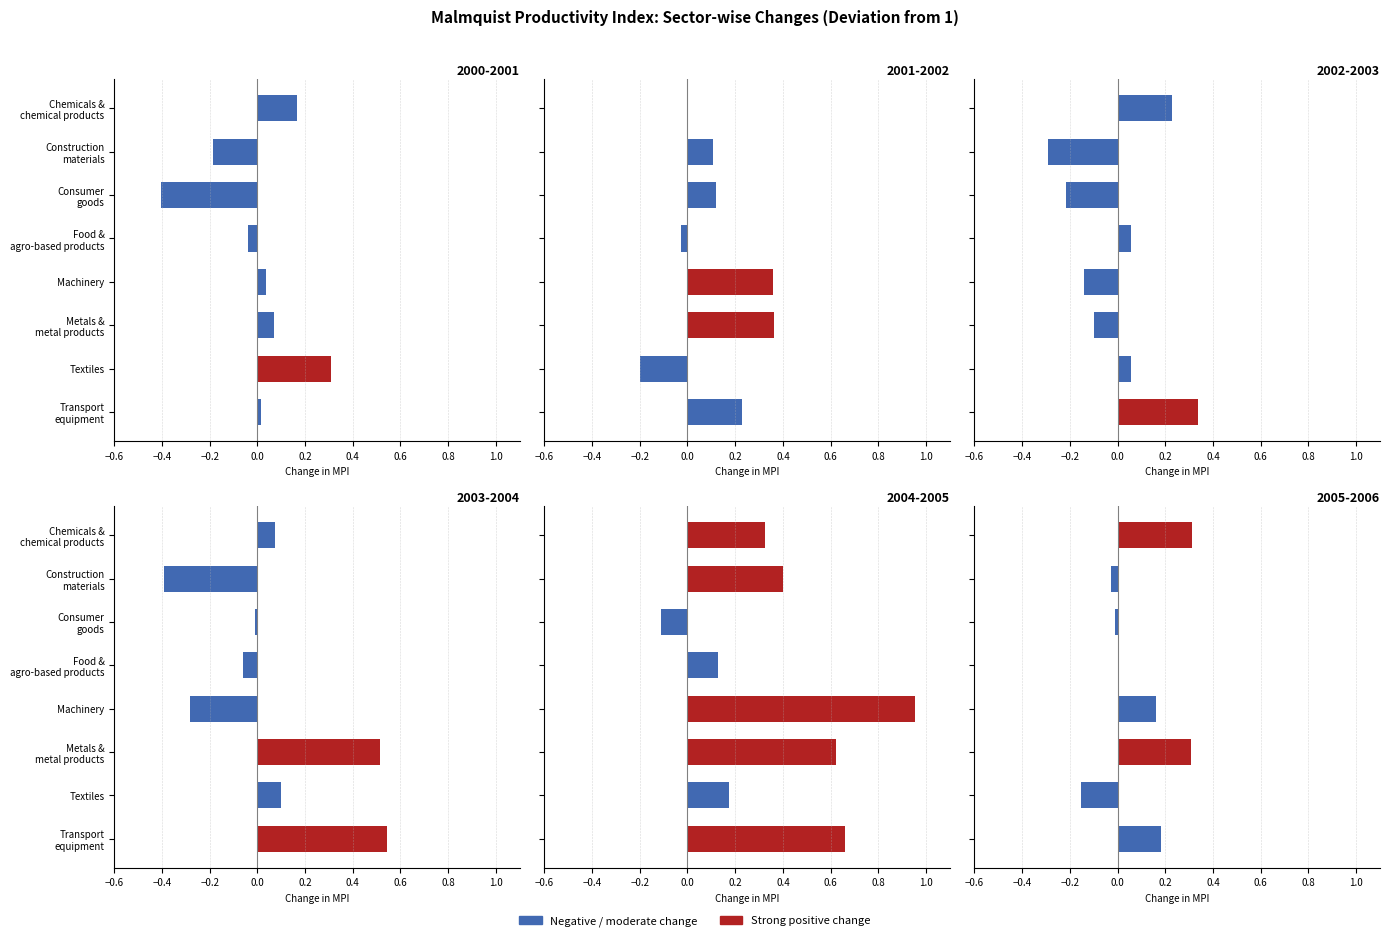

How many bars are there in total?

48